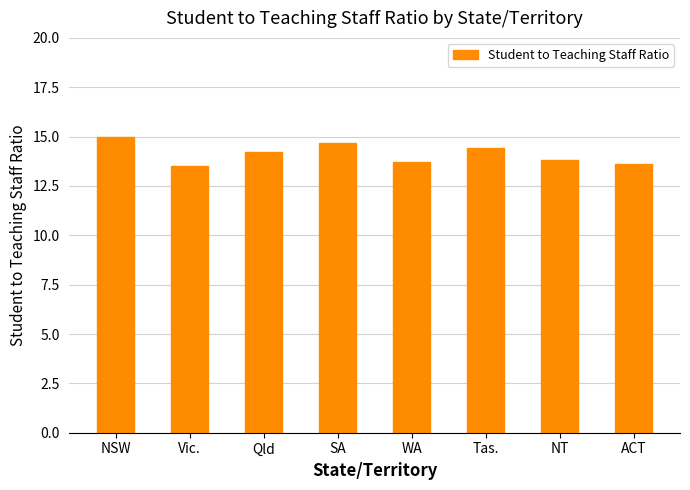

What is the sum of all values?

112.9